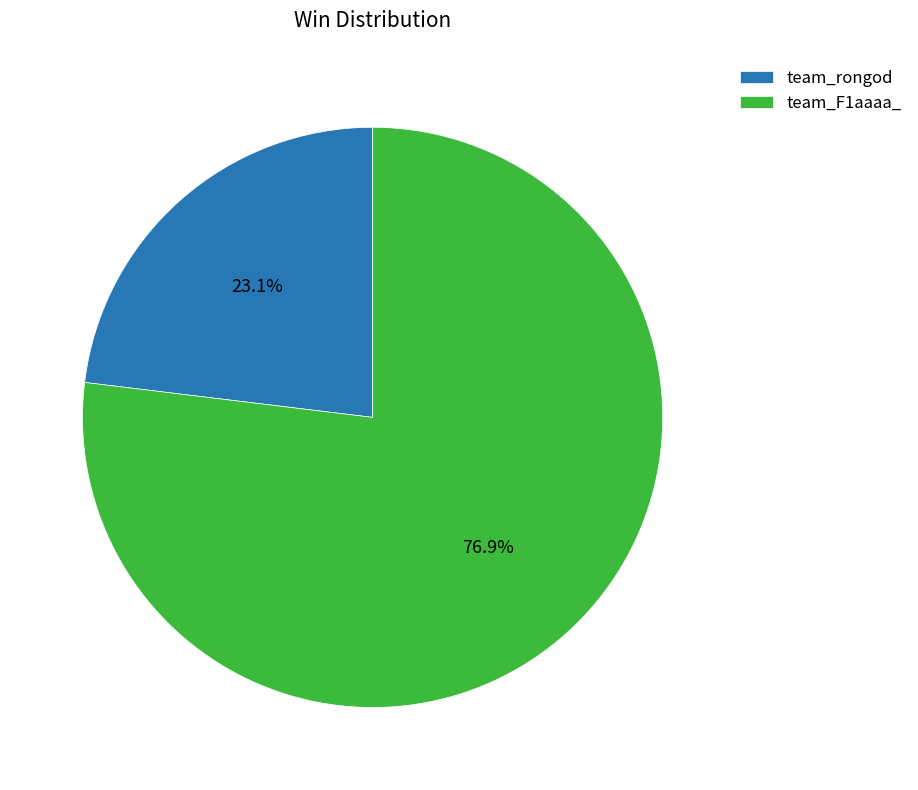

How many slices are in this pie chart?

2